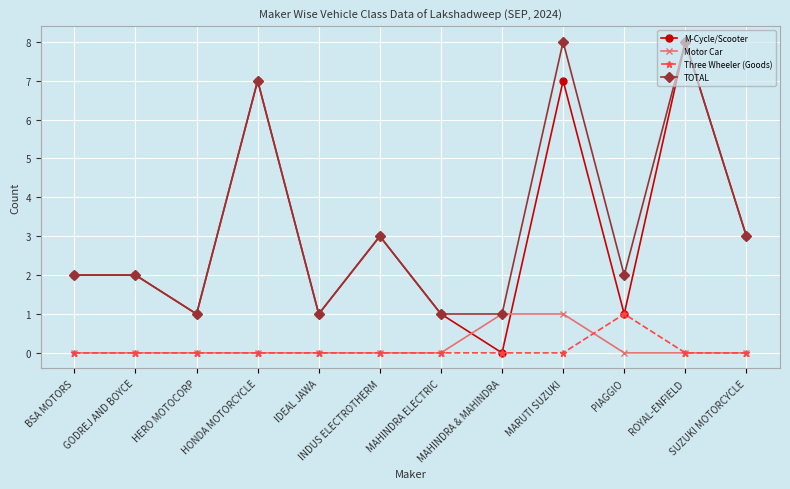

After their last crossing, which series has the higher values: Motor Car or M-Cycle/Scooter?

M-Cycle/Scooter